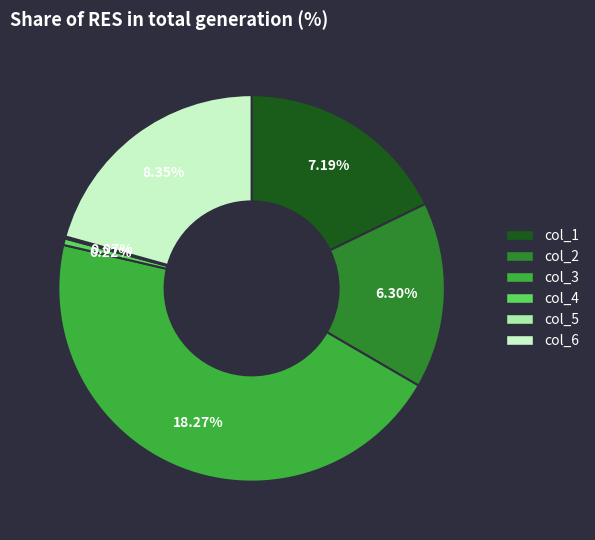

Does col_6 represent more than half of the total?

No